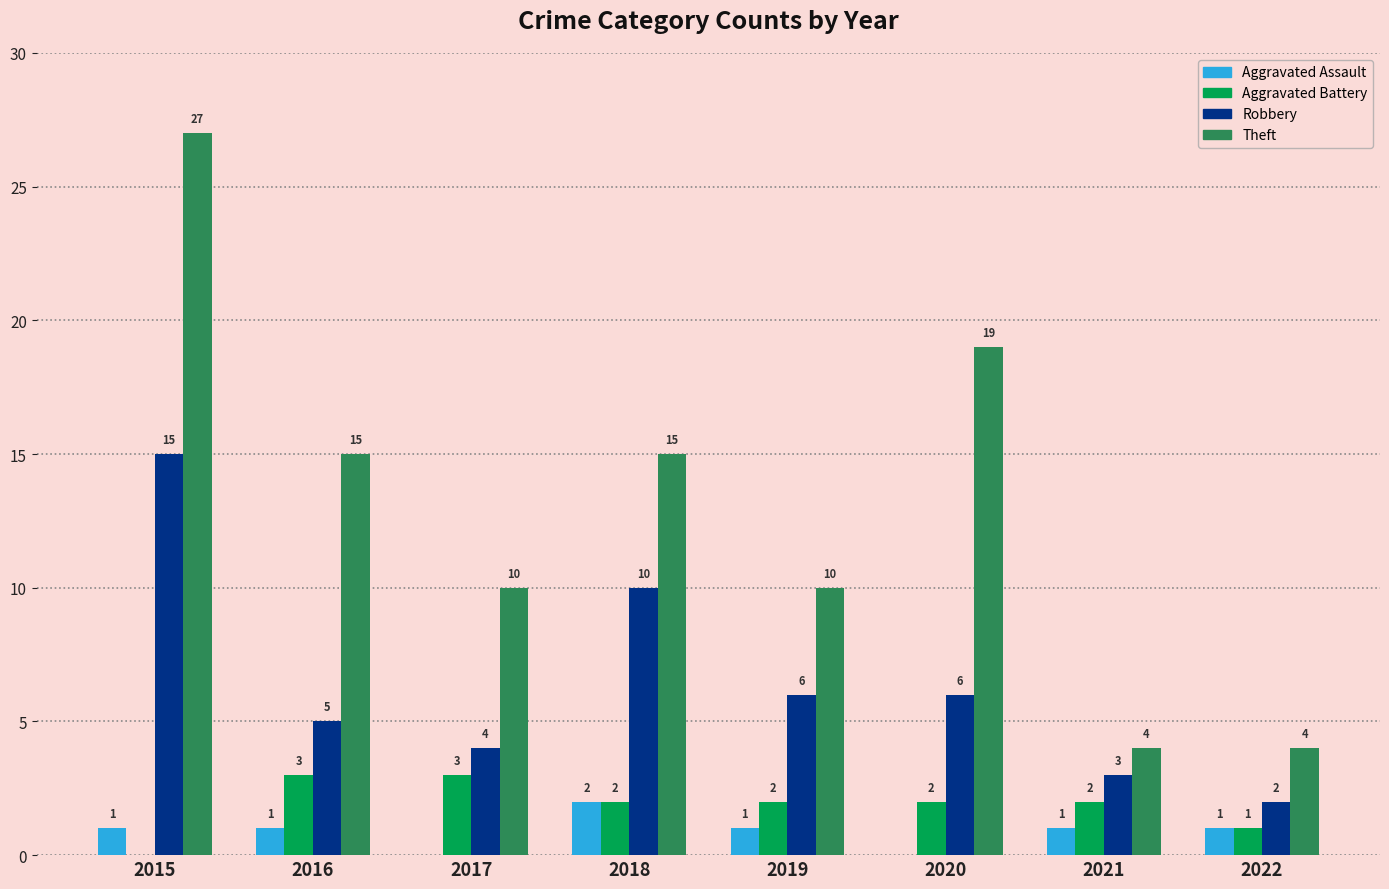

Are the bars horizontal?

No